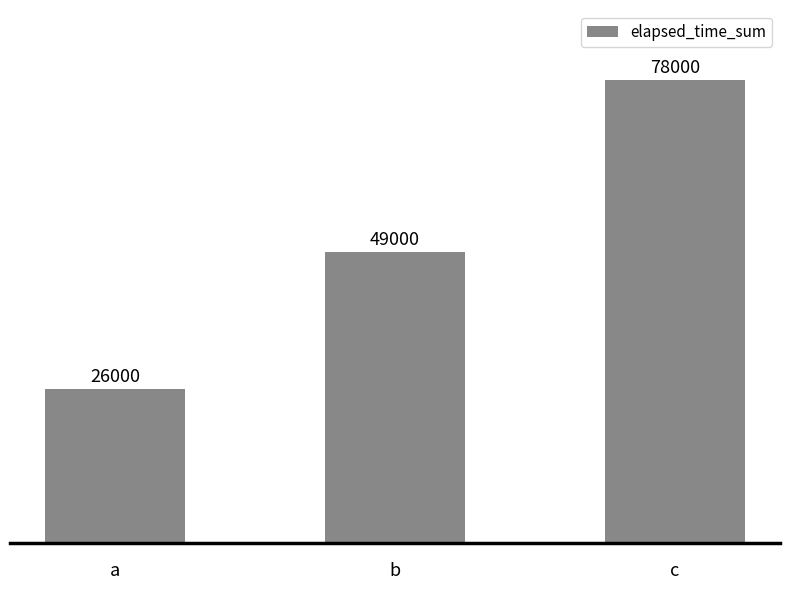

How many series are shown in this chart?

1